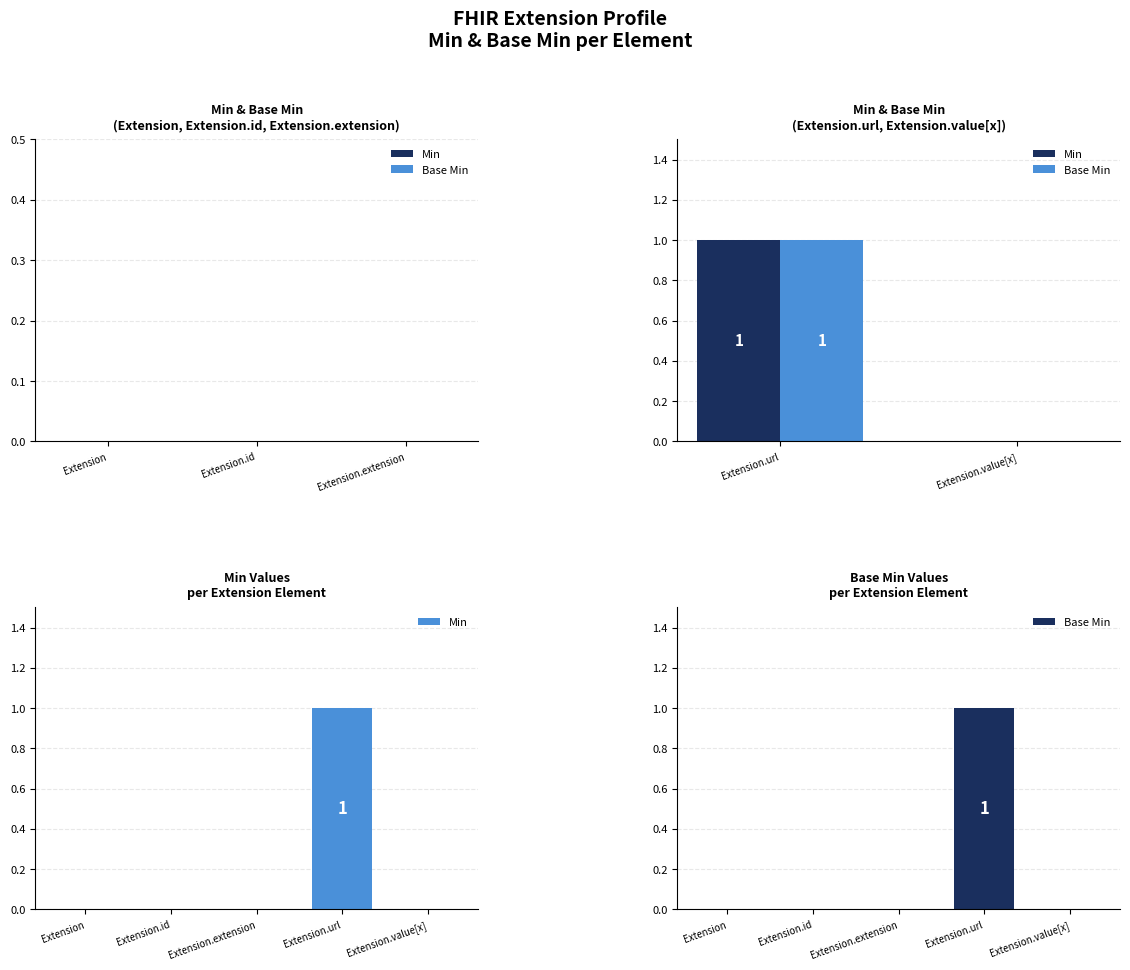

What is the difference between the maximum and second lowest values in the Base Min series?

1